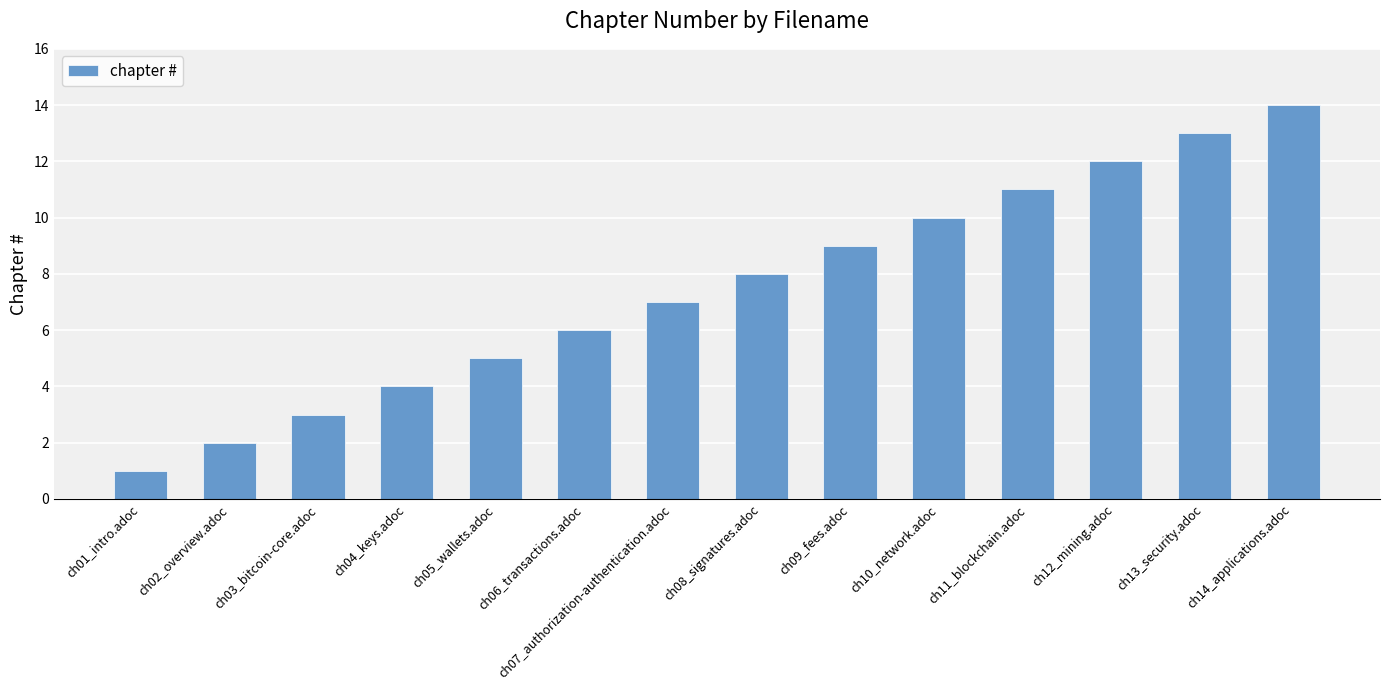

Which has a higher value, ch07_authorization-authentication.adoc or ch13_security.adoc?

ch13_security.adoc